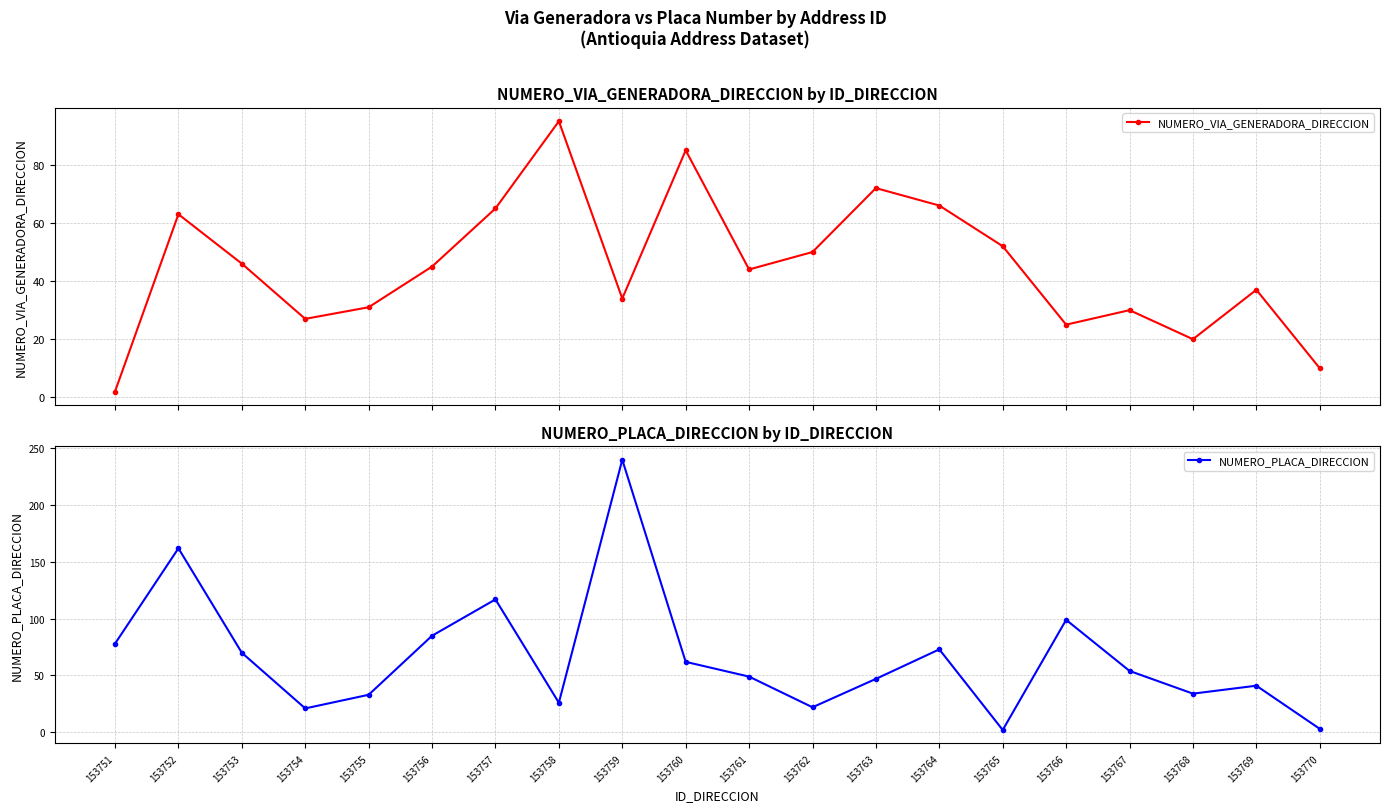

Does the chart have visible grid lines?

Yes